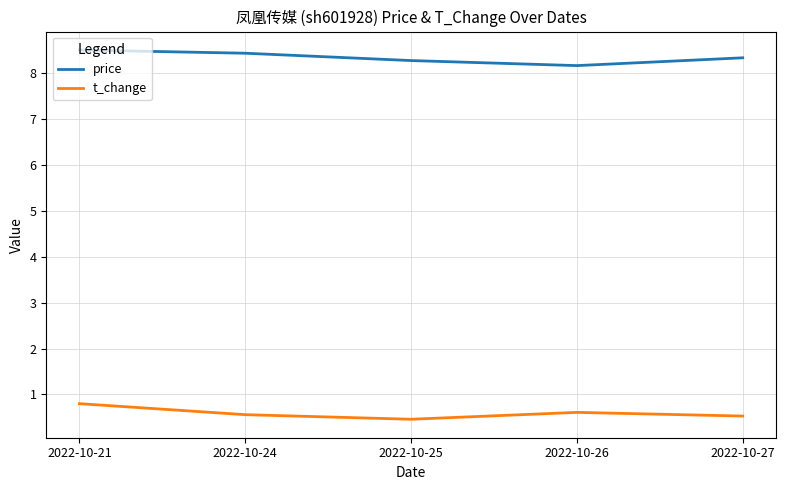

How many distinct data groups are displayed?

2